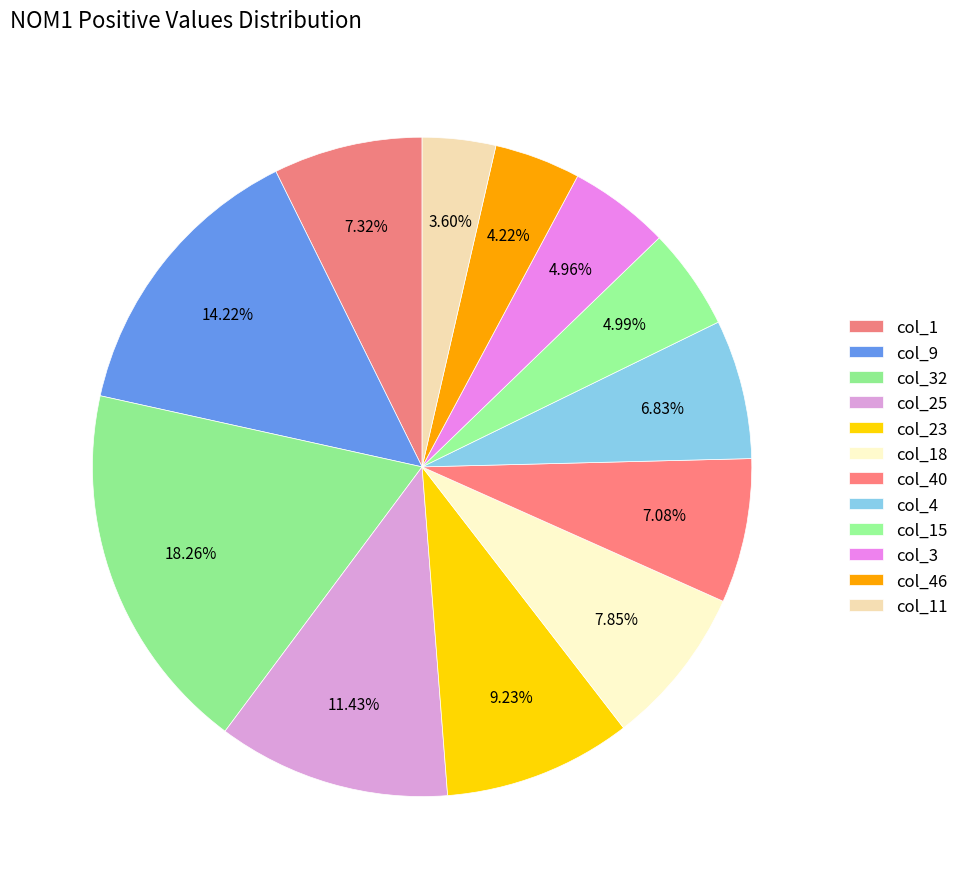

Count the number of slices in the pie.

12